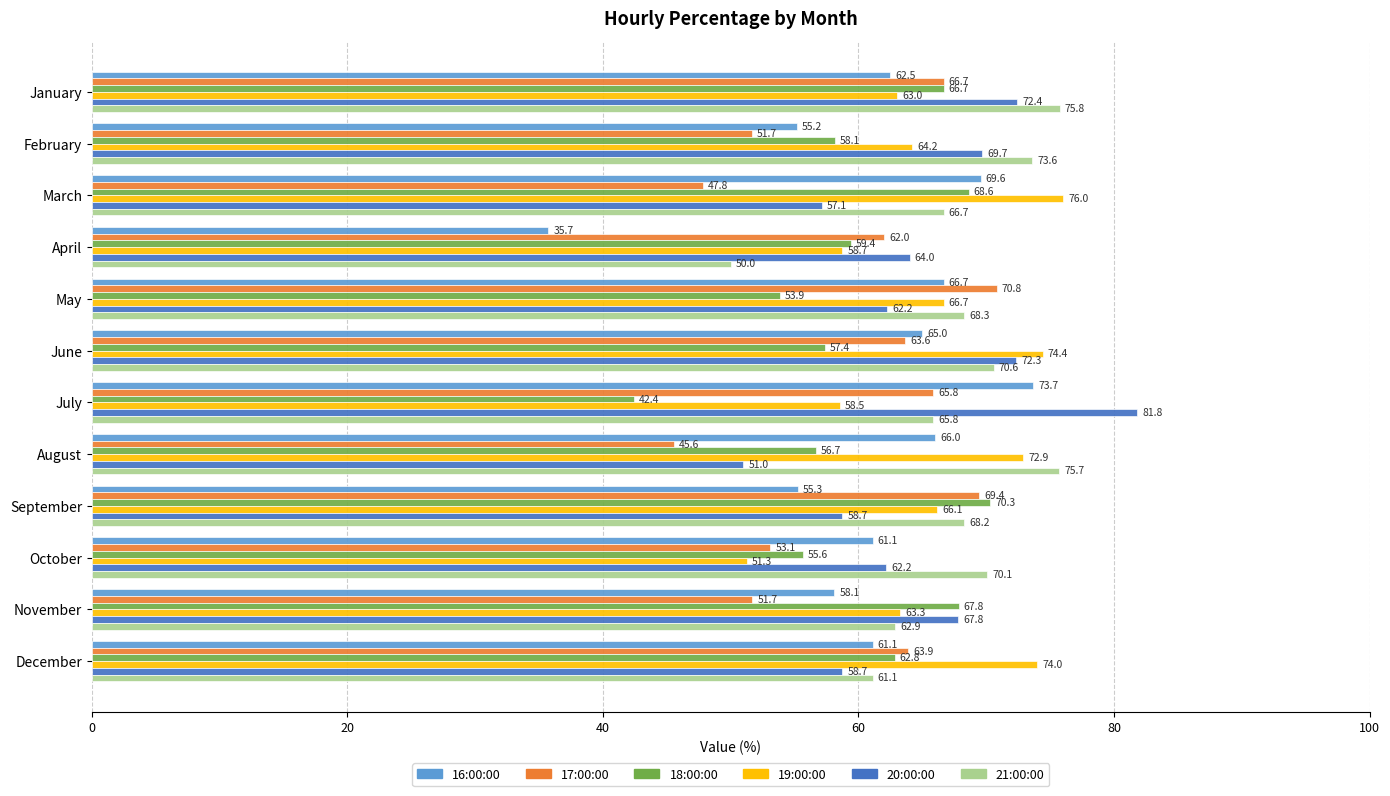

At which category does the chart reach its peak across all series?

July